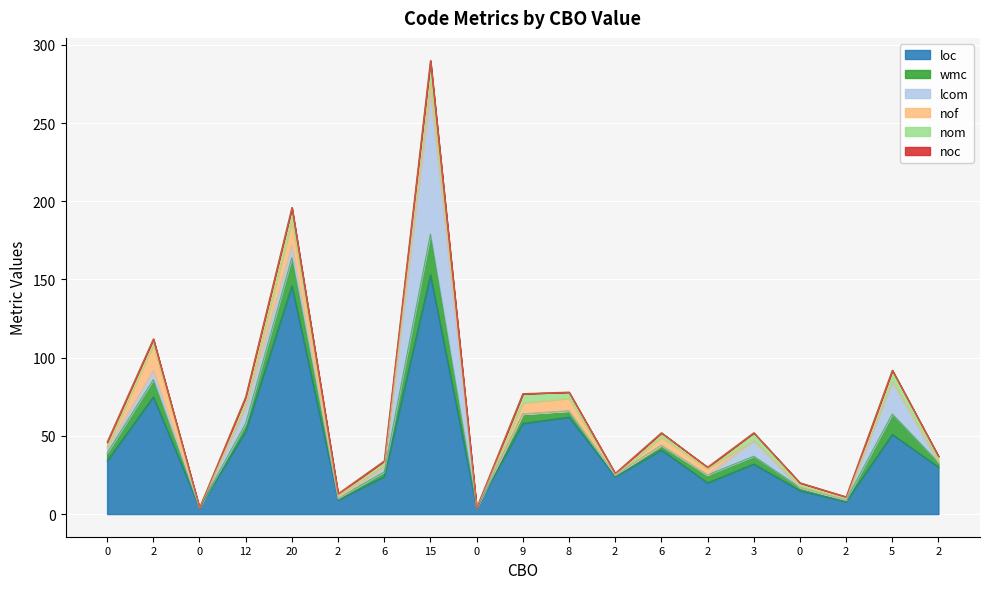

Does the chart display data point markers on the line(s)?

No